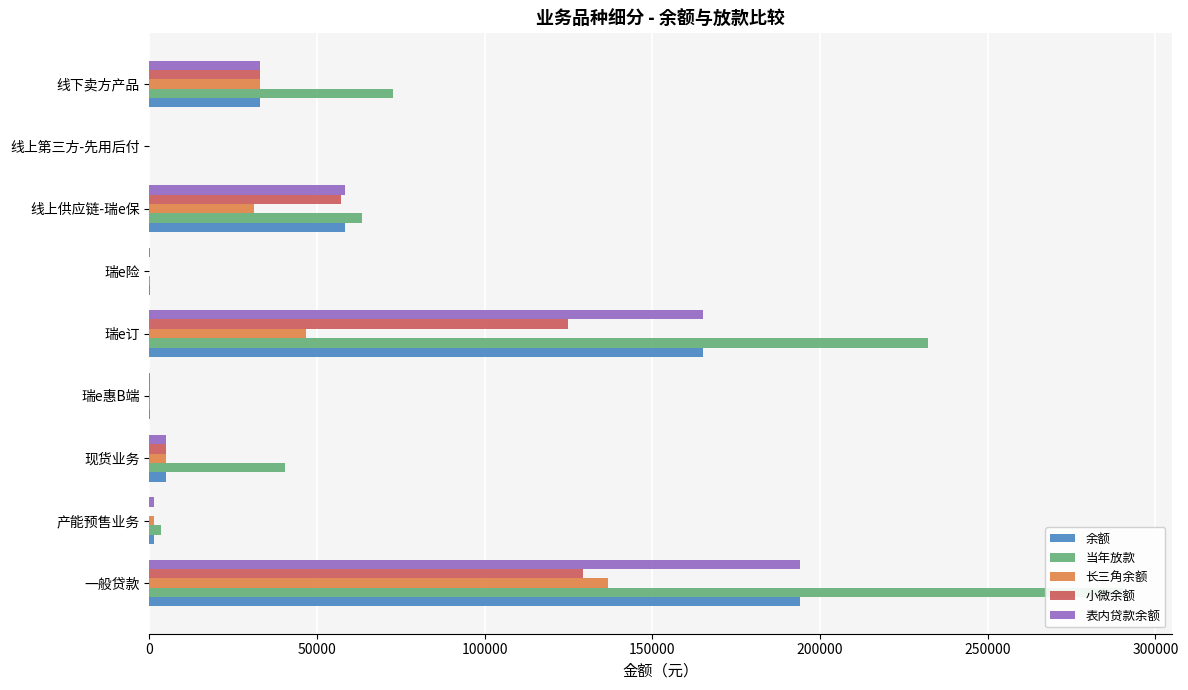

Reading left to right, transcribe all the data shown in this chart.

余额: 194160.0	1382.4	5024.1	97.8	165128.7	58.6	58319.3	1.8	33000.0
当年放款: 290360.0	3572.5	40464.0	197.8	232318.1	210.7	63412.3	34.2	72809.0
长三角余额: 136660.0	1382.4	5024.1	97.8	46739.6	0.0	31220.9	1.8	33000.0
小微余额: 129260.0	0.0	5024.1	97.8	124951.0	8.2	57215.2	1.8	33000.0
表内贷款余额: 194160.0	1382.4	5024.1	97.8	165128.7	58.6	58319.3	1.8	33000.0